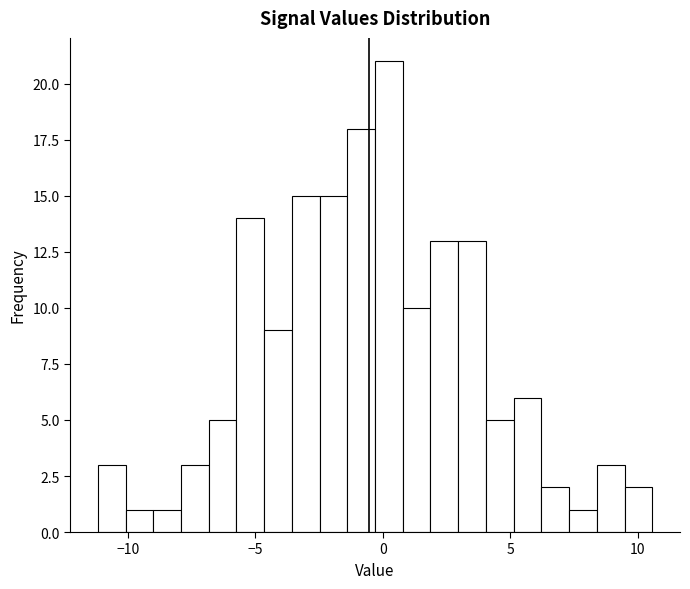

Read against the x-axis, roughly where is the centre of the tallest bar?

0.0